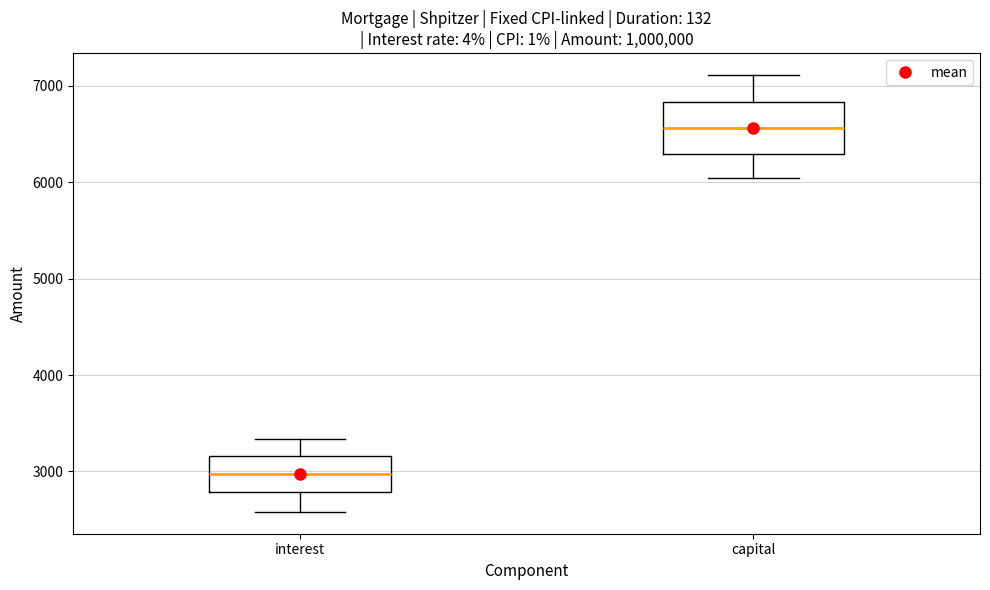

Where does the lower whisker of the box for capital end on the y-axis? The values are not printed on the chart, so give them approximately, as read against the axis.

6000